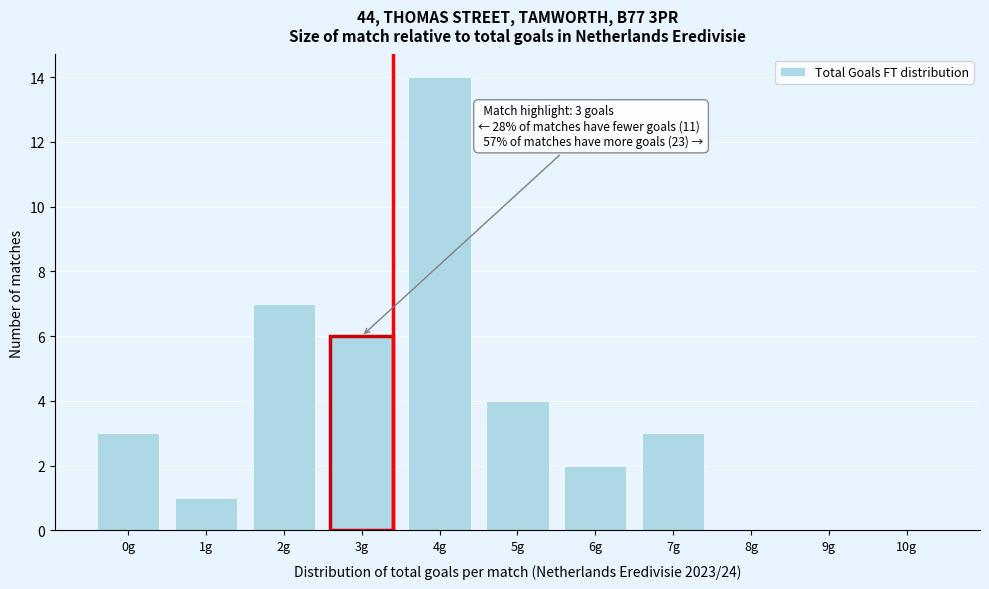

Reading left to right, list all the values displayed in this chart.

0g=3	1g=1	2g=7	3g=6	4g=14	5g=4	6g=2	7g=3	8g=0	9g=0	10g=0